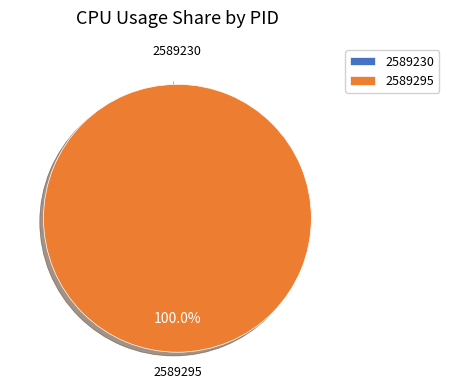

Combined, do 2589230 and 2589295 account for over 50%?

Yes